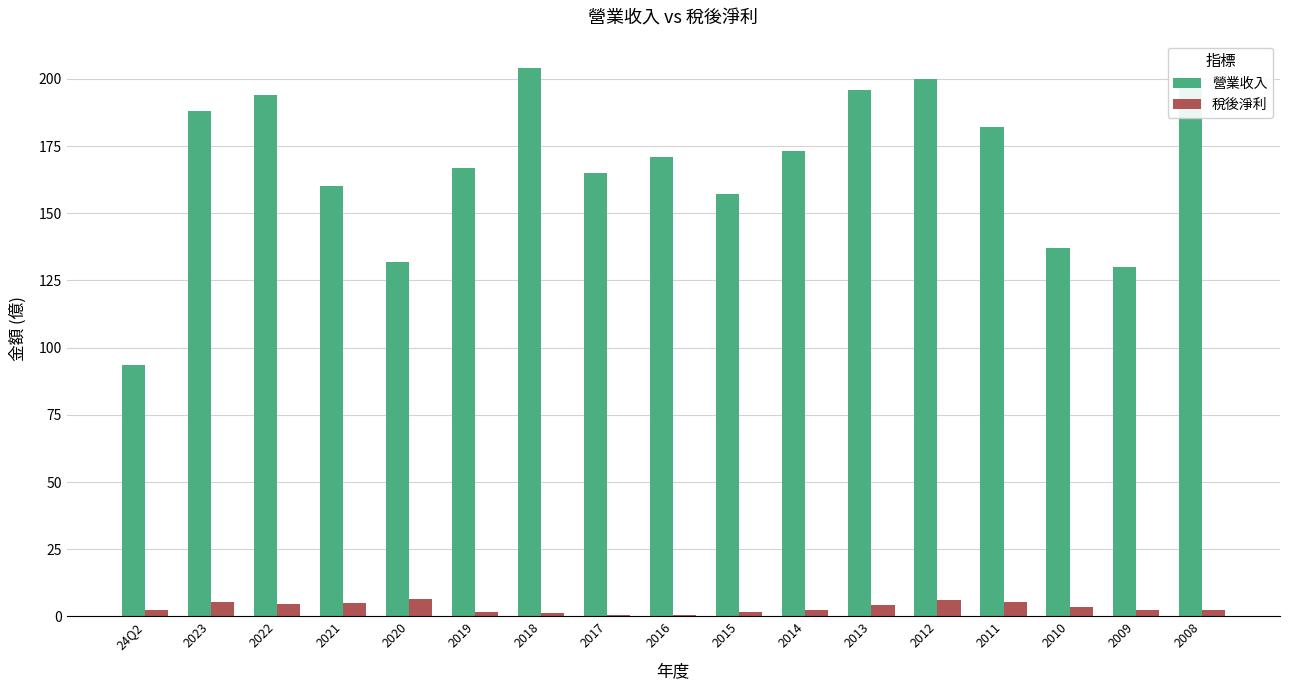

What is the sum of all 稅後淨利 values?

56.3